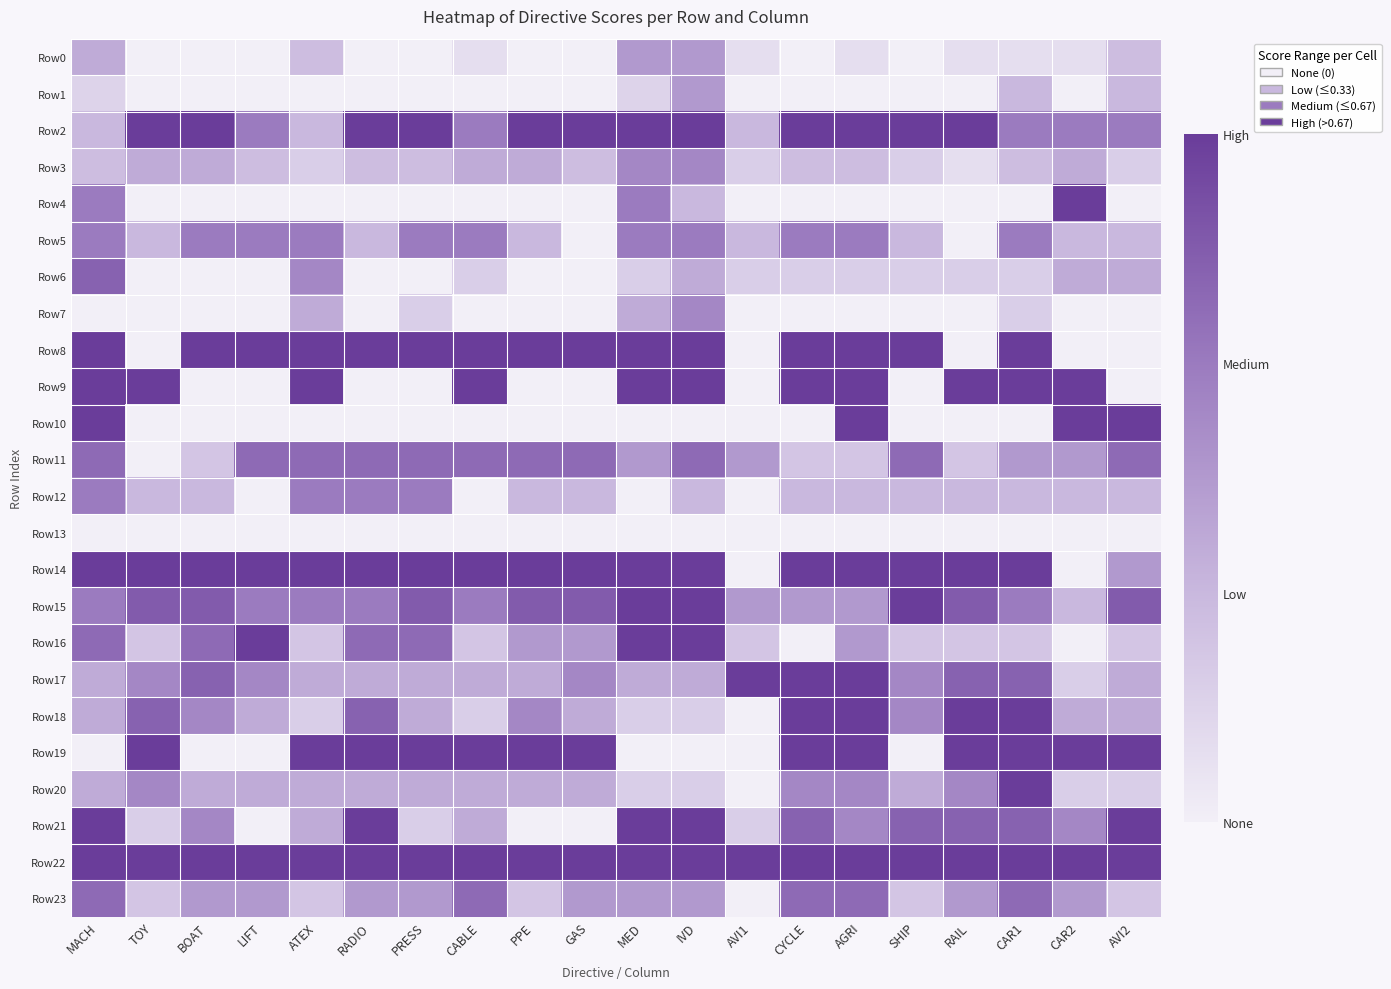

At RADIO, list the series in order from smallest to largest.

Row0, Row1, Row4, Row6, Row7, Row9, Row10, Row13, Row3, Row5, Row17, Row20, Row23, Row12, Row15, Row11, Row16, Row18, Row2, Row8, Row14, Row19, Row21, Row22